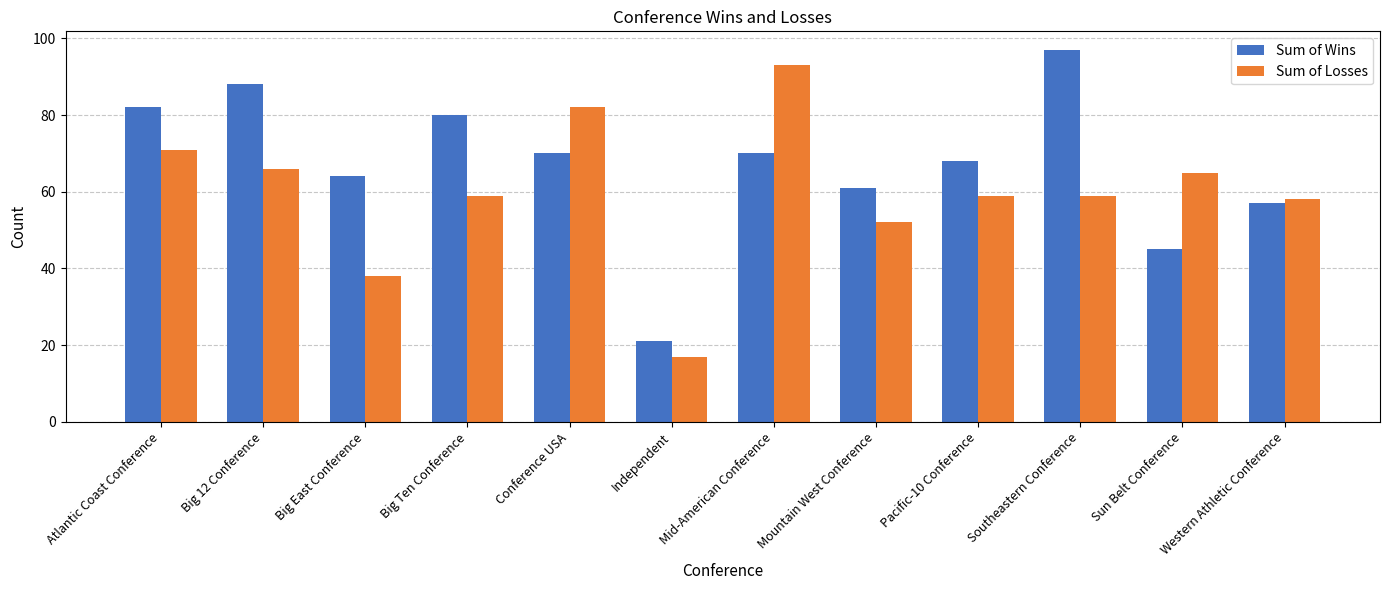

What is the sum of the Sum of Losses values at Big East Conference and Big 12 Conference?

104